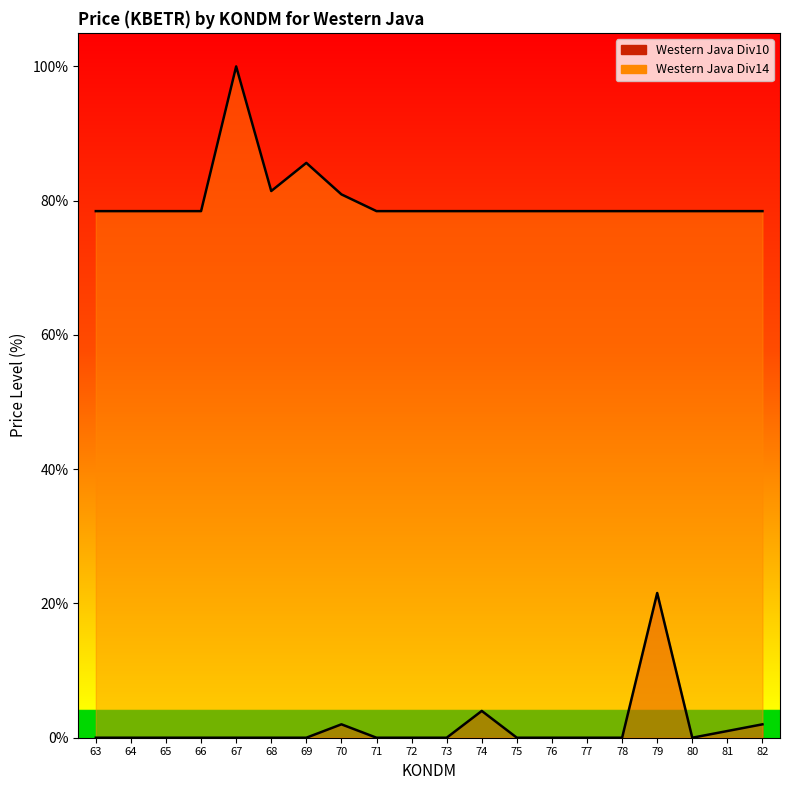

True or false: Western Java Div14 (line) and Western Java Div10 (line) intersect in this chart.

False